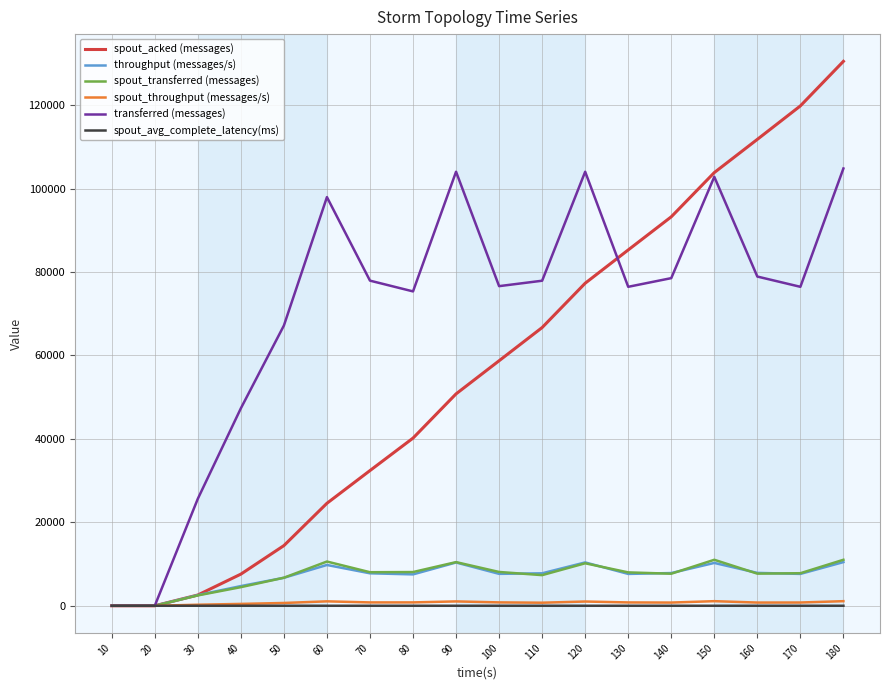

Which series has the largest total across all categories?

transferred (messages)